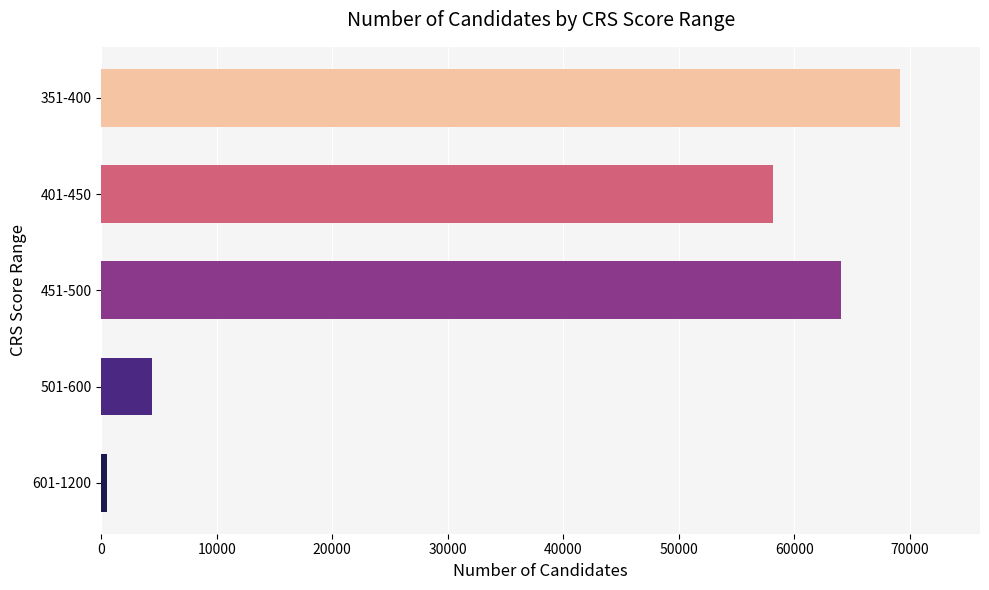

Count the number of data series in this chart.

1